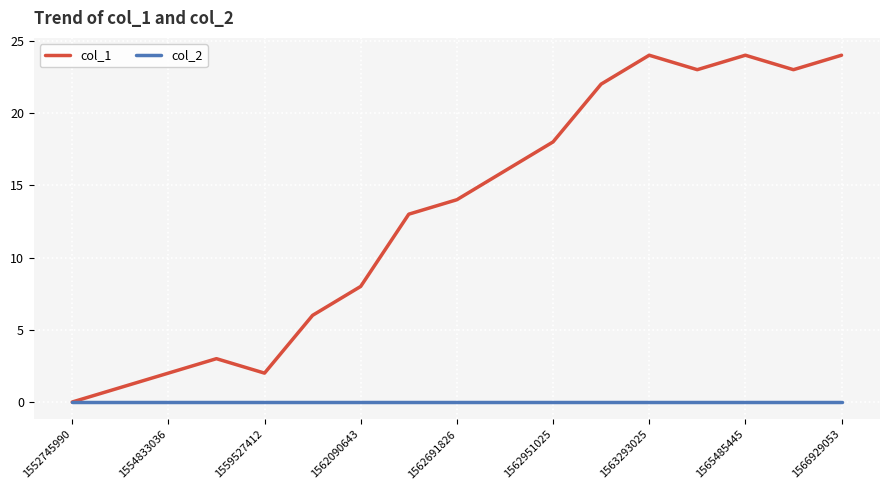

How many values in the col_1 series are below 14?

8